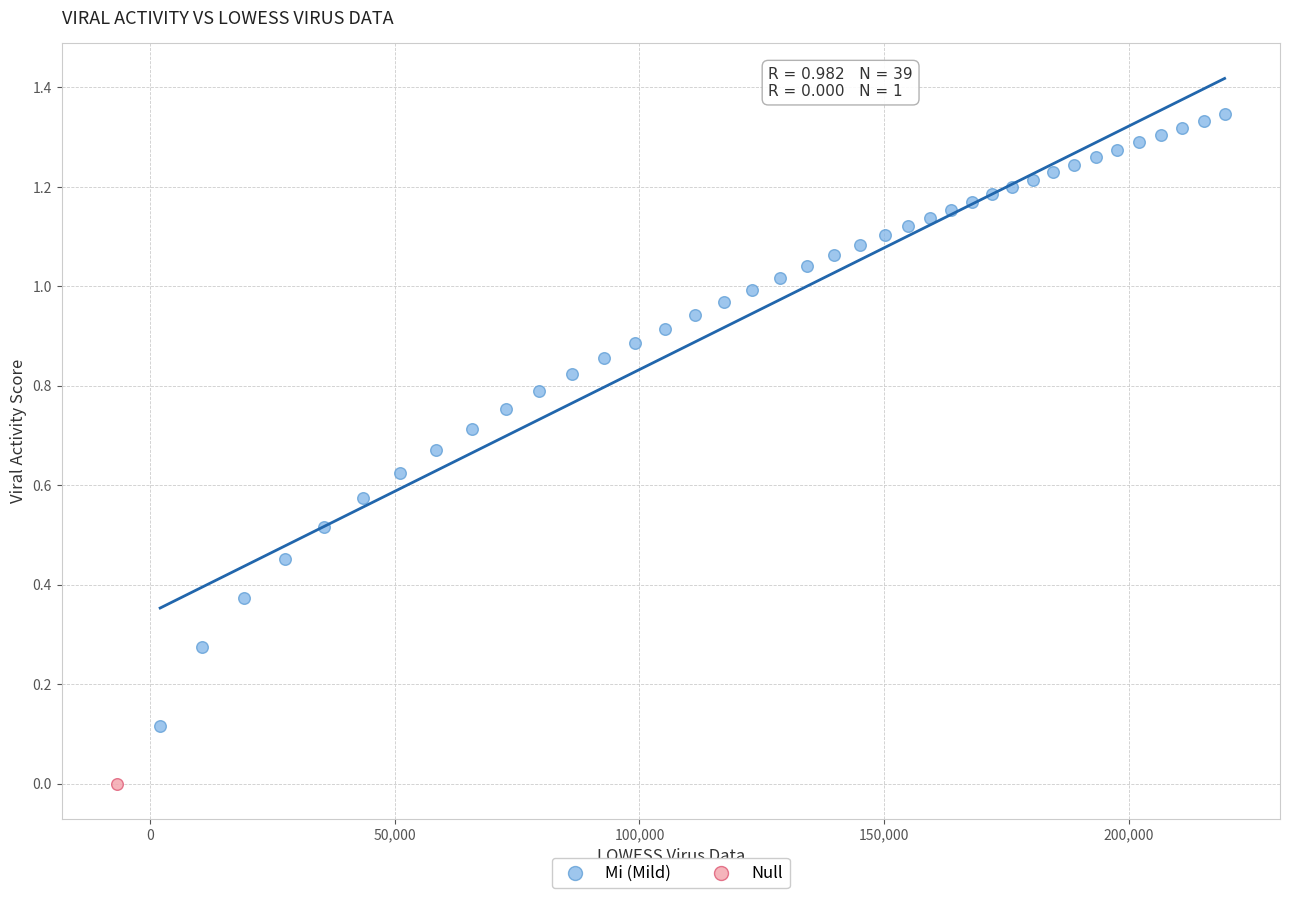

What are all the series names shown in the legend?

Mi (Mild), Null